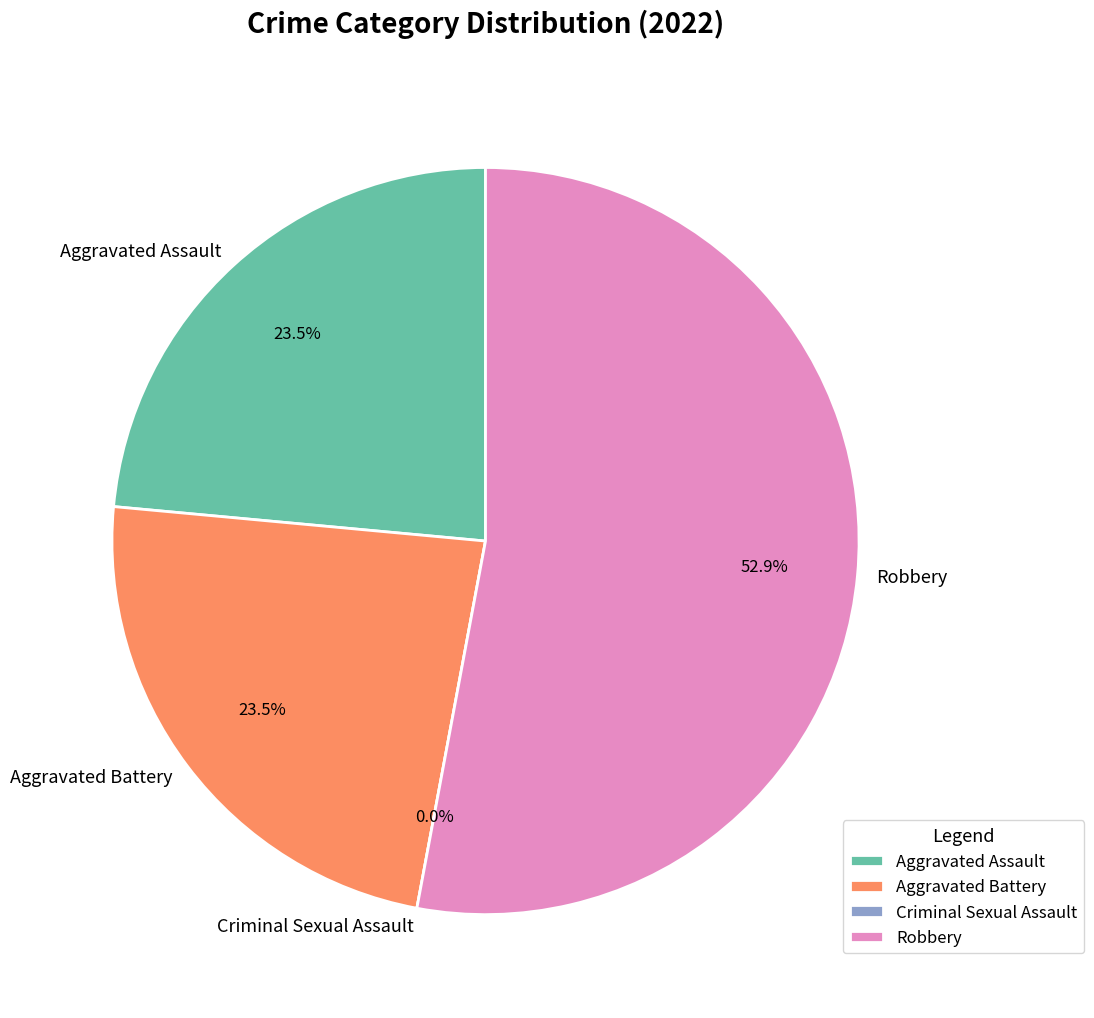

How many segments does this pie chart have?

4